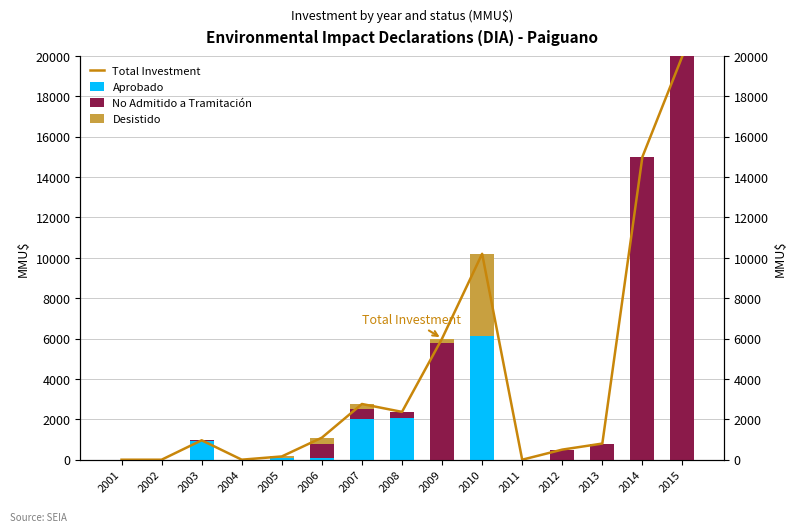

What is the highest value of the Desistido series?

4050